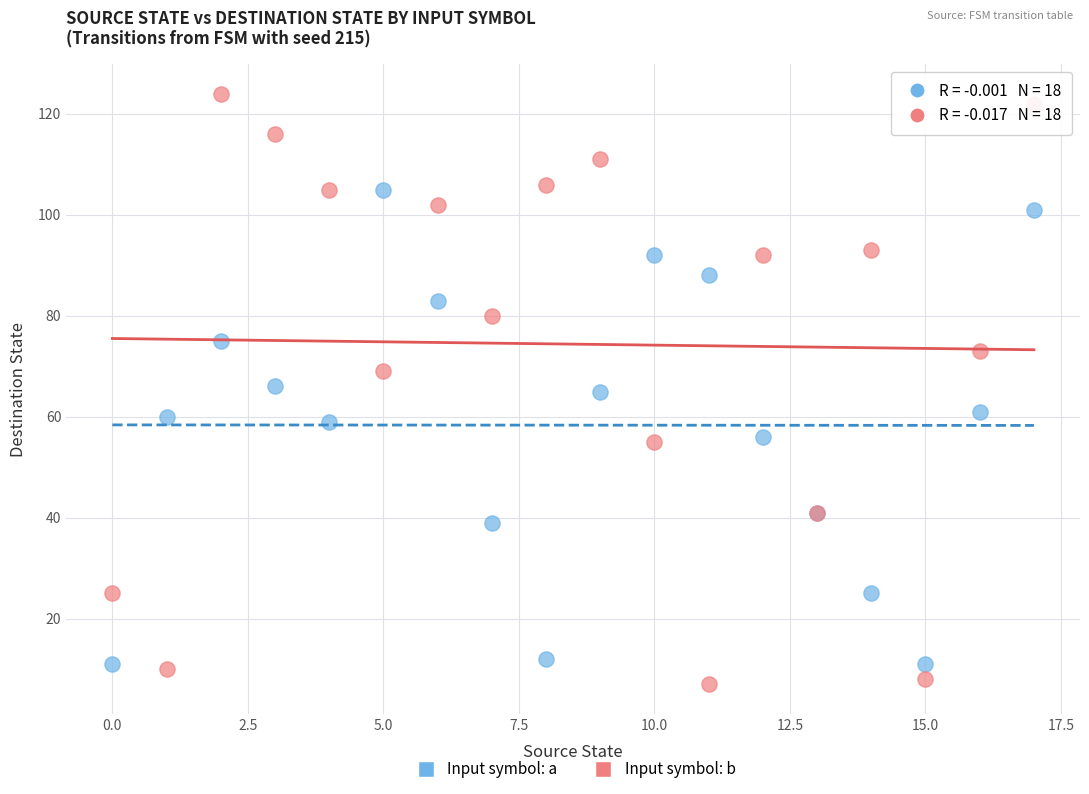

Which series has the largest Y range (max minus min)?

Input symbol: b